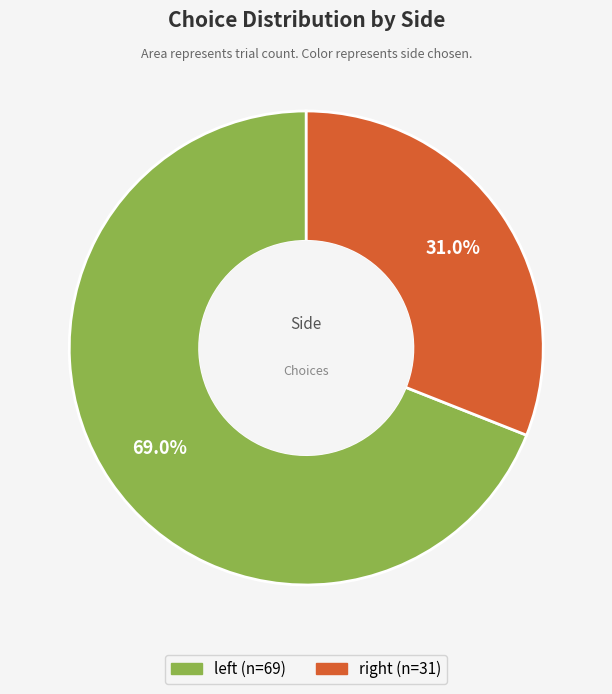

What is the majority slice?

left